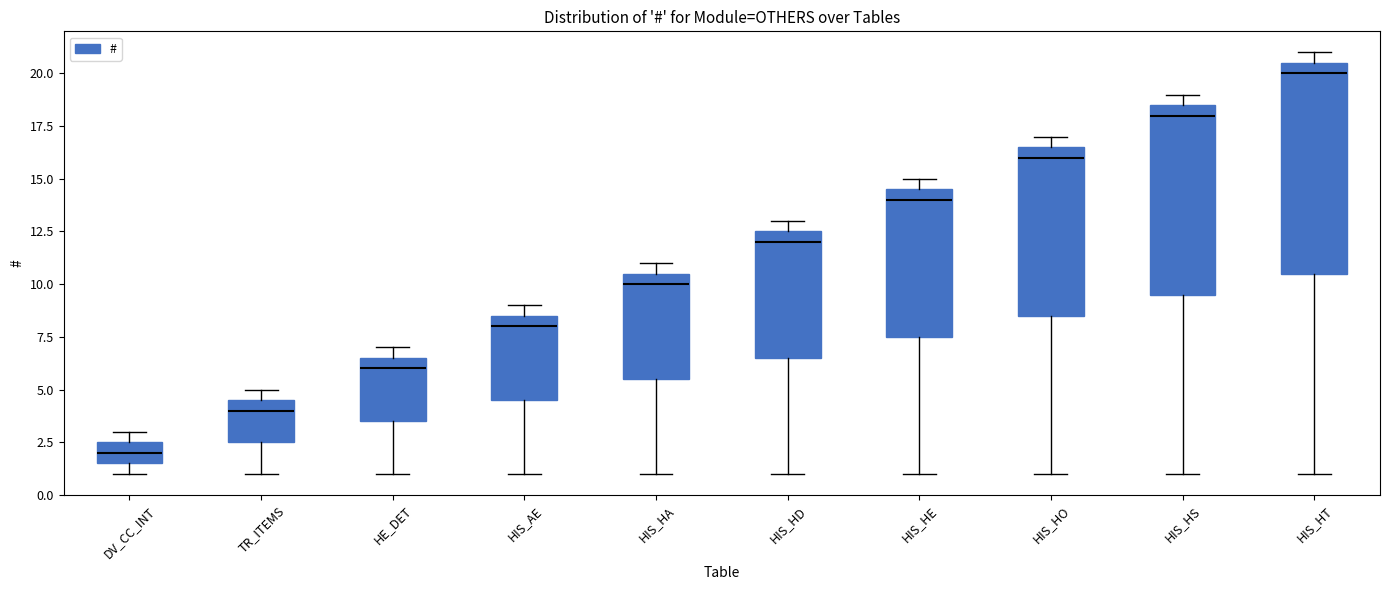

Reading left to right, read every box against the y-axis: the position of its median line, the range the box covers, and the ends of its whiskers. The values are not printed on the chart, so give them approximately, as read against the axis.

DV_CC_INT: median 2.0, box 1.5 to 2.5, whiskers 1.0 to 3.0
TR_ITEMS: median 4.0, box 2.5 to 4.5, whiskers 1.0 to 5.0
HE_DET: median 6.0, box 3.5 to 6.5, whiskers 1.0 to 7.0
HIS_AE: median 8.0, box 4.5 to 8.5, whiskers 1.0 to 9.0
HIS_HA: median 10.0, box 5.5 to 10.5, whiskers 1.0 to 11.0
HIS_HD: median 12.0, box 6.5 to 12.5, whiskers 1.0 to 13.0
HIS_HE: median 14.0, box 7.5 to 14.5, whiskers 1.0 to 15.0
HIS_HO: median 16.0, box 8.5 to 16.5, whiskers 1.0 to 17.0
HIS_HS: median 18.0, box 9.5 to 18.5, whiskers 1.0 to 19.0
HIS_HT: median 20.0, box 10.5 to 20.5, whiskers 1.0 to 21.0